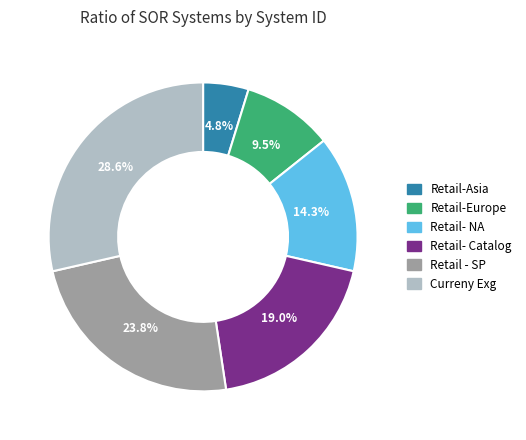

How many segments does this pie chart have?

6